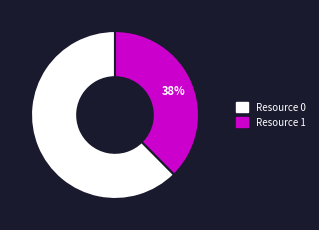

Combined, do Resource 0 and Resource 1 account for over 50%?

Yes